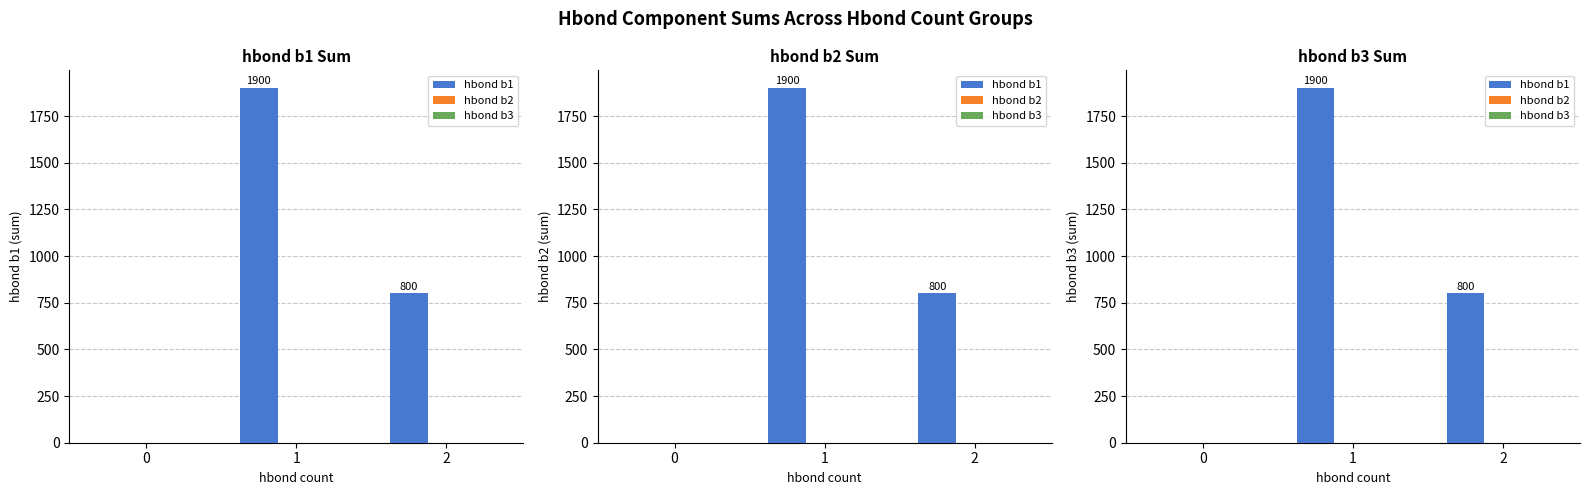

Where does the hbond b1 series first go above 800?

1